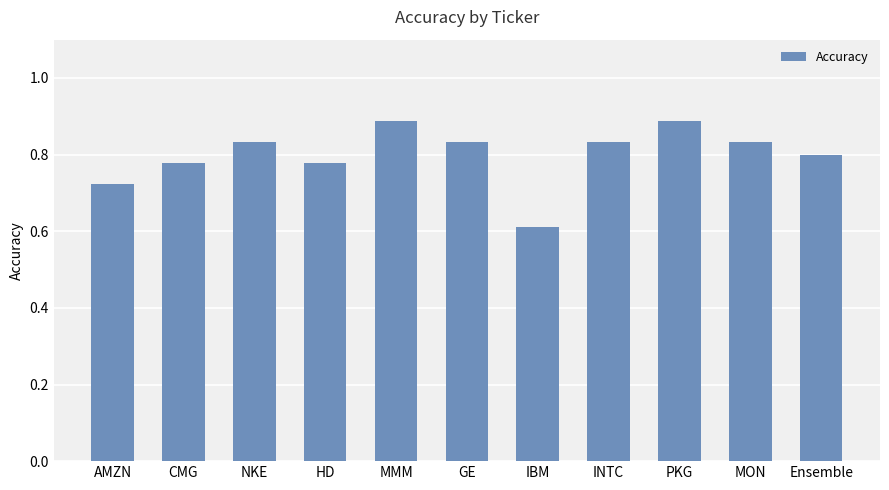

What is the label of the 8th bar from the left?

INTC